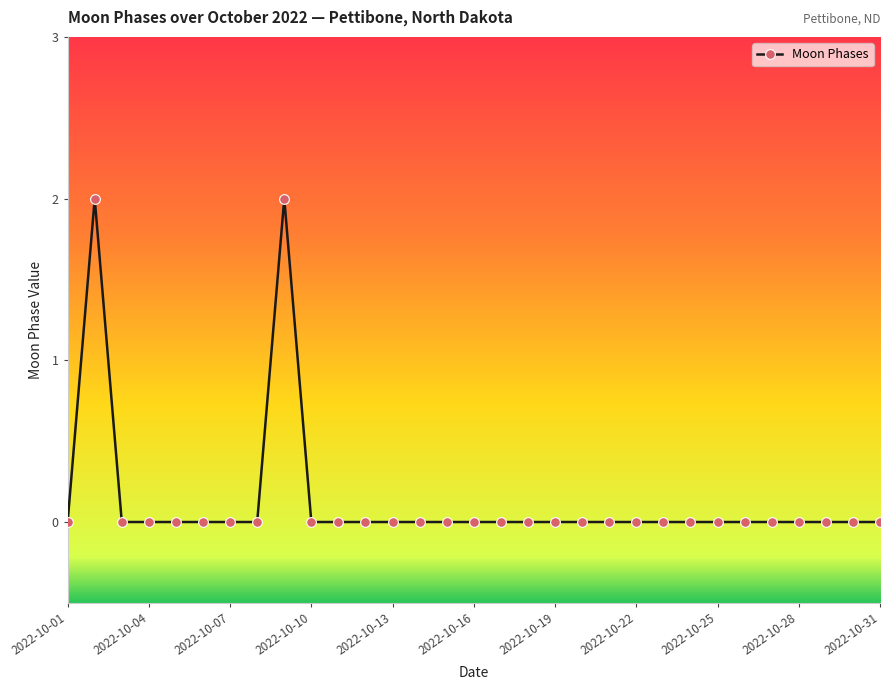

What is the sum of all values?

4